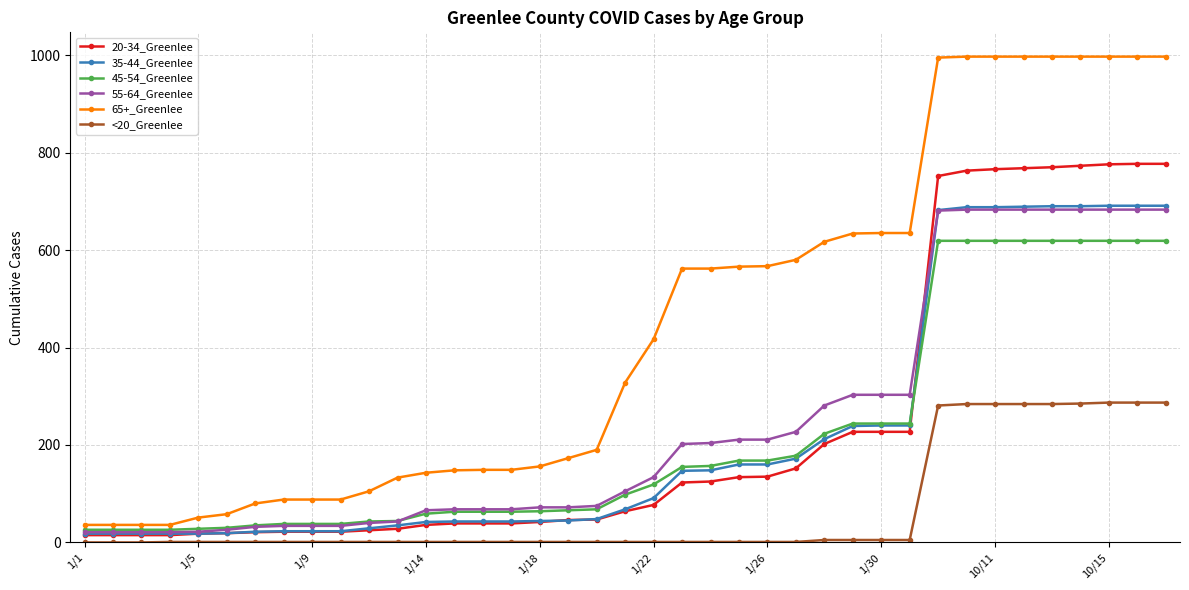

What is the difference between the second highest and minimum values in the <20_Greenlee series?

287